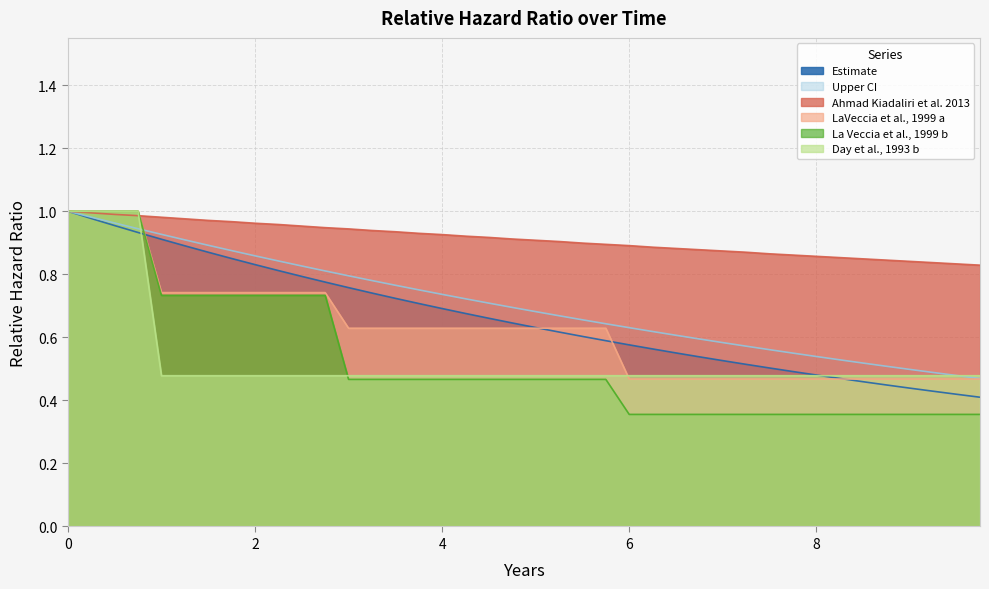

Between which two adjacent categories do La Veccia et al., 1999 b and Upper CI first intersect?

0.75 and 1.0